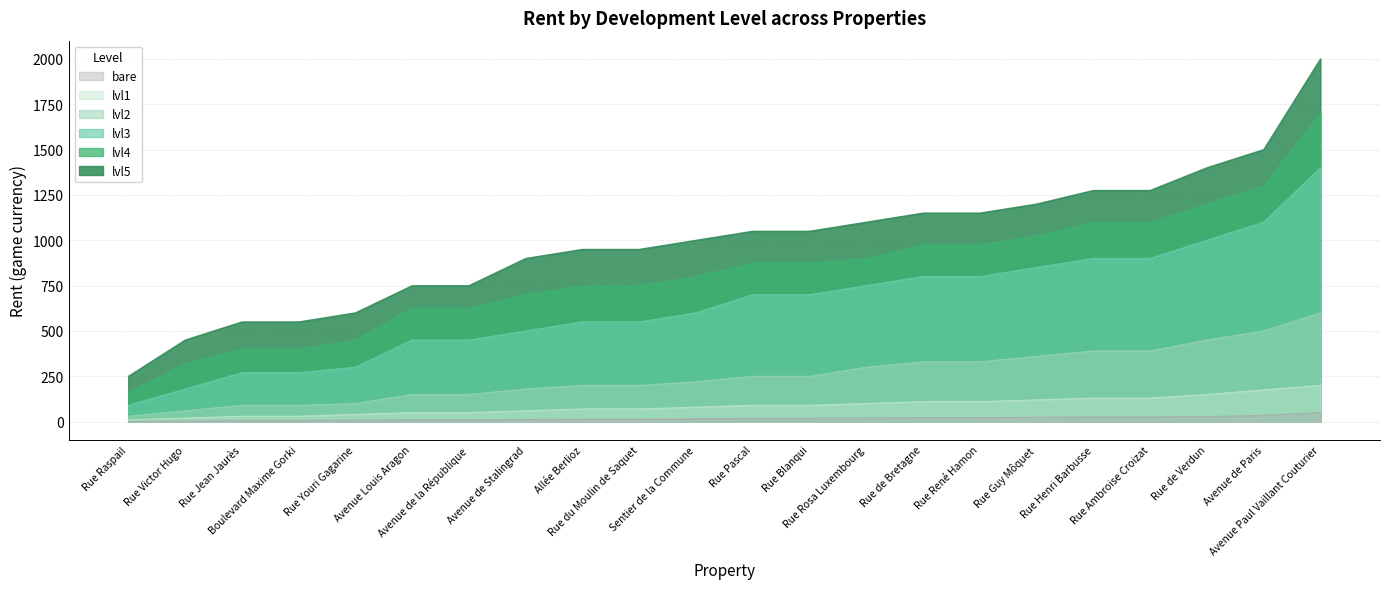

What is the approximate value of lvl3 at Avenue Paul Vaillant Couturier, to the nearest 10?

1400